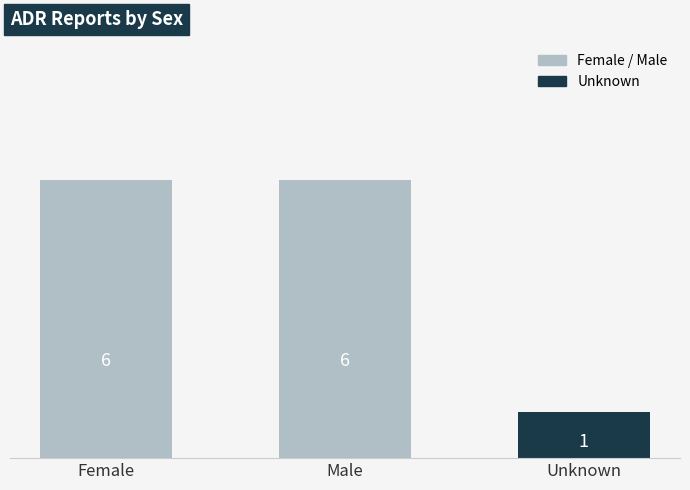

How many series are shown in this chart?

1